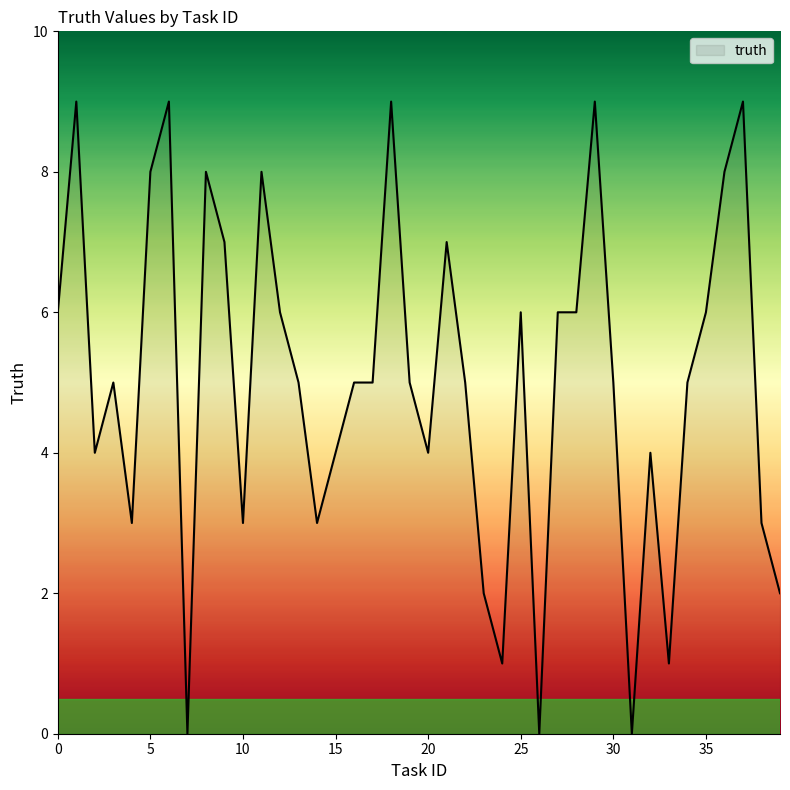

What is the greatest value displayed?

9